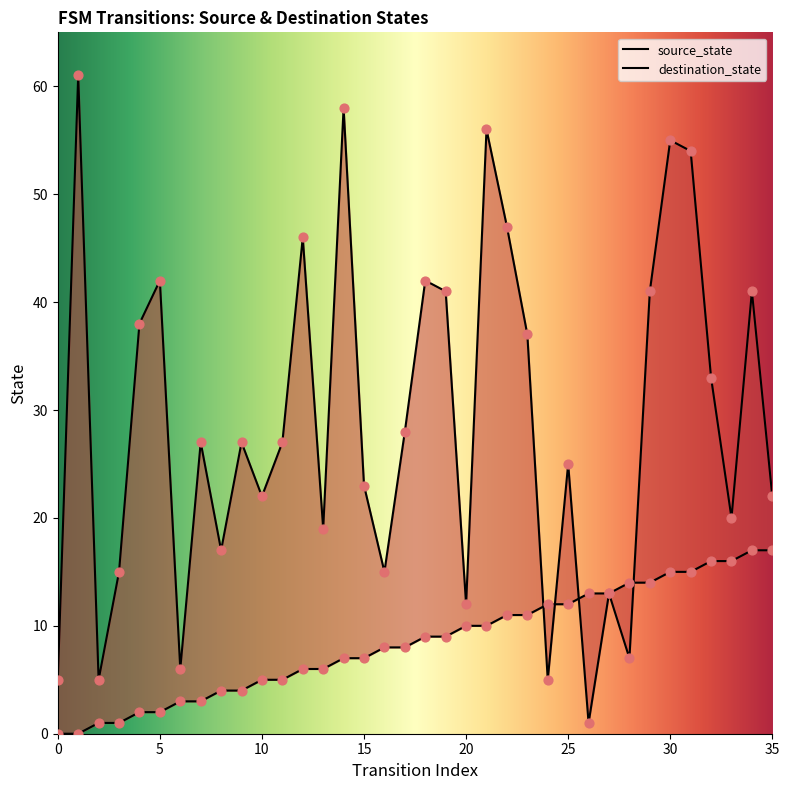

Which series contains the highest Y value?

destination_state